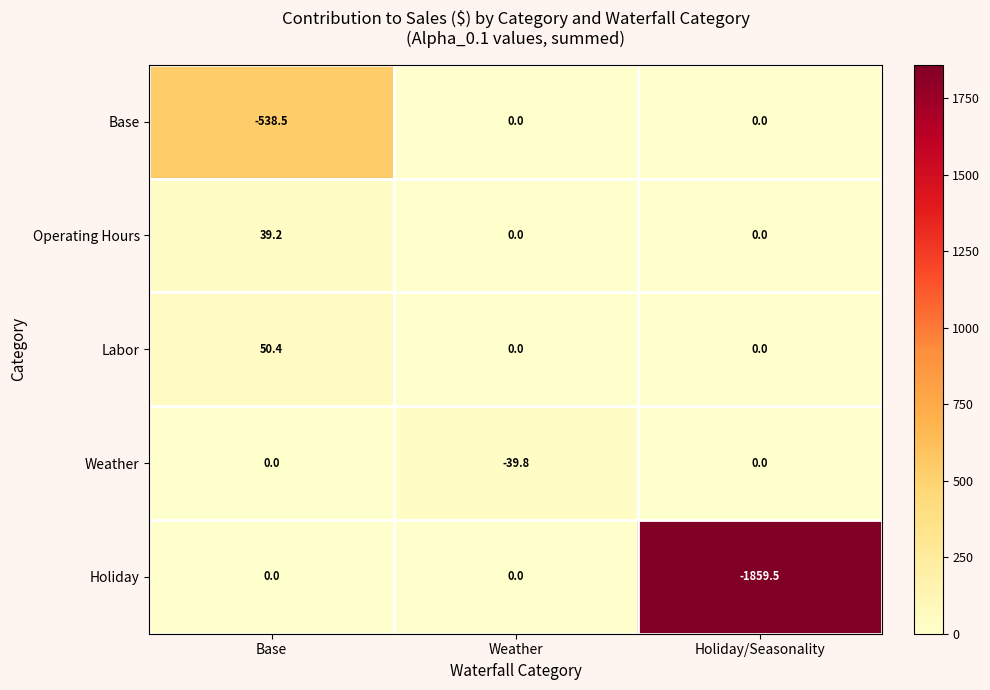

The Operating Hours series shows -14.2 at Weather. True or false?

False